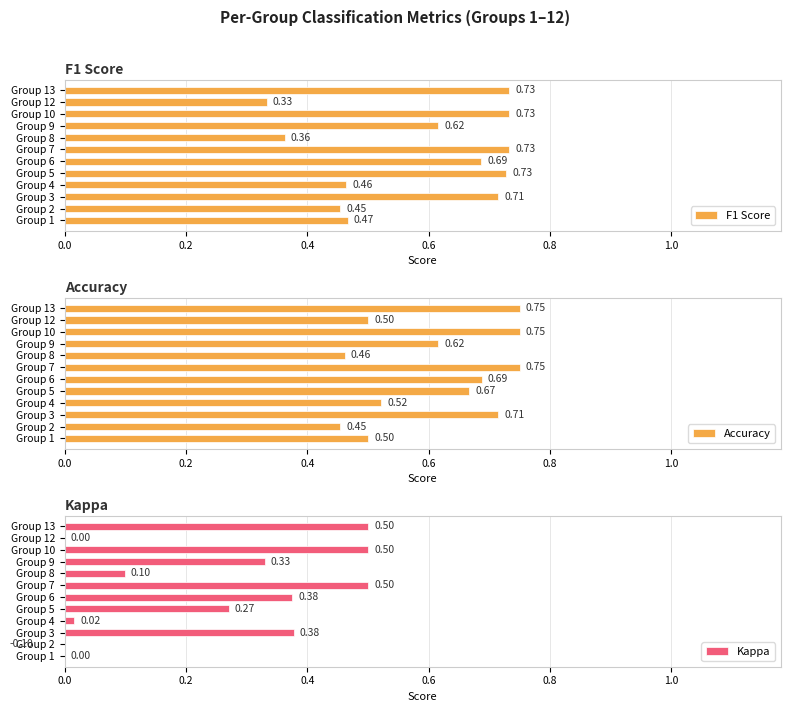

Where is F1 Score nearest to the value 0?

Group 12